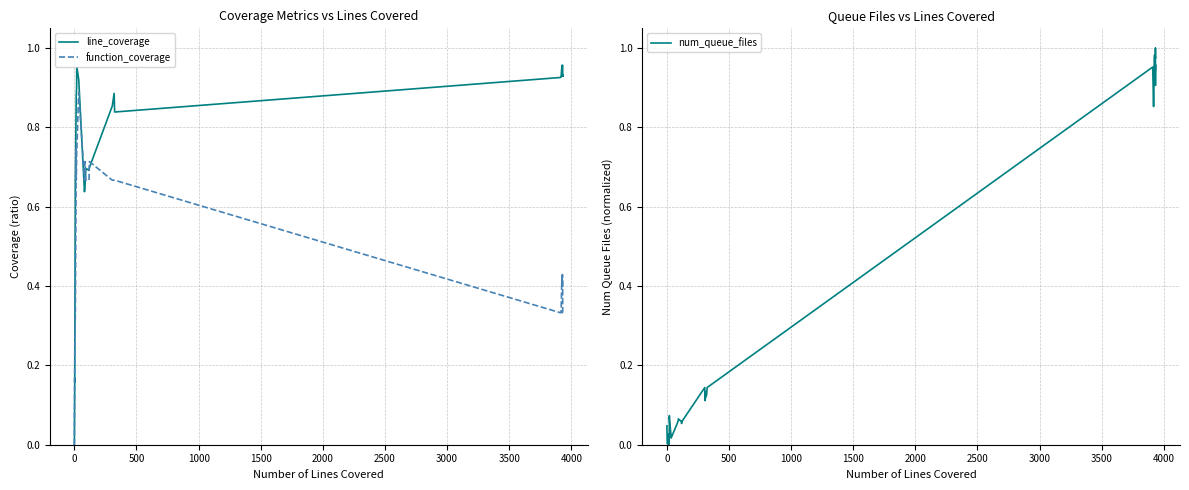

True or false: function_coverage has more than 2 points higher than both neighbors.

True